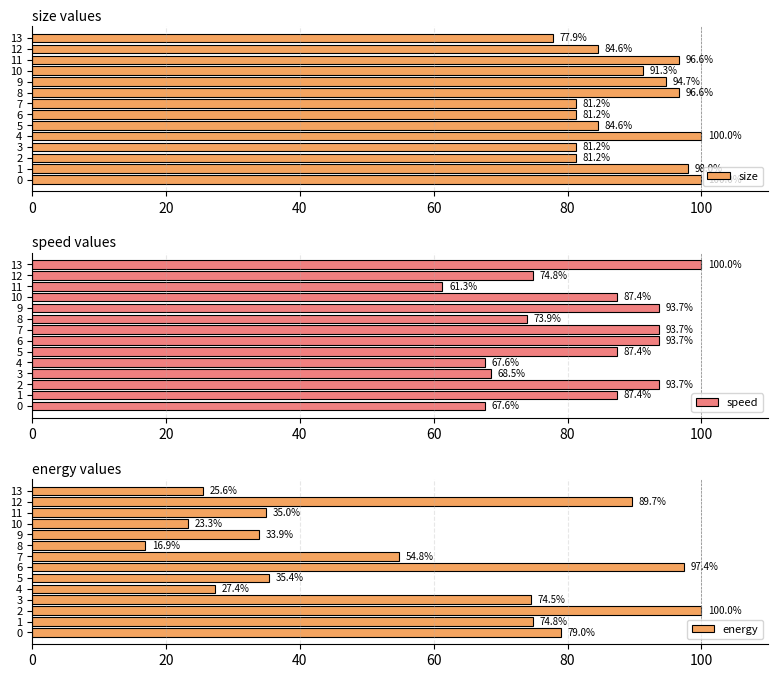

What is the sum of the energy values at 12 and 2?

189.7